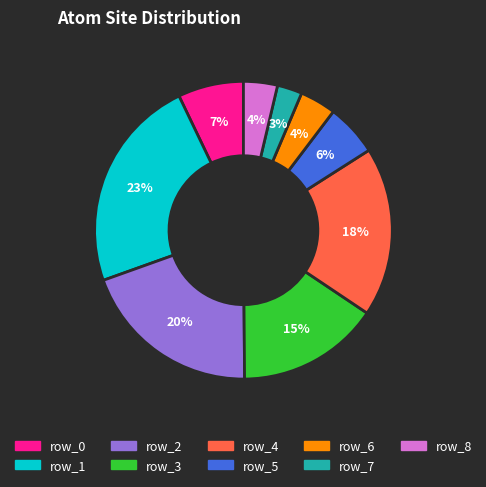

What is the largest slice in the pie chart?

row_1